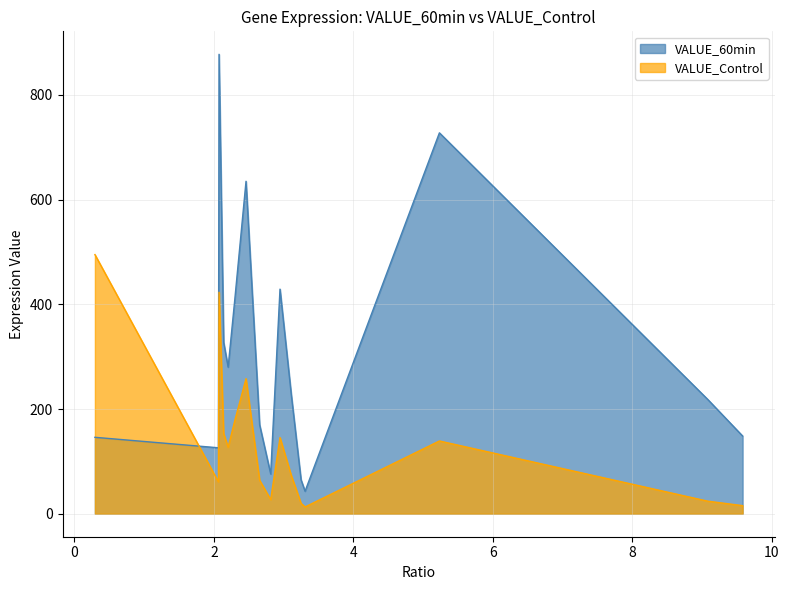

What is the highest value of the VALUE_Control series?

495.0